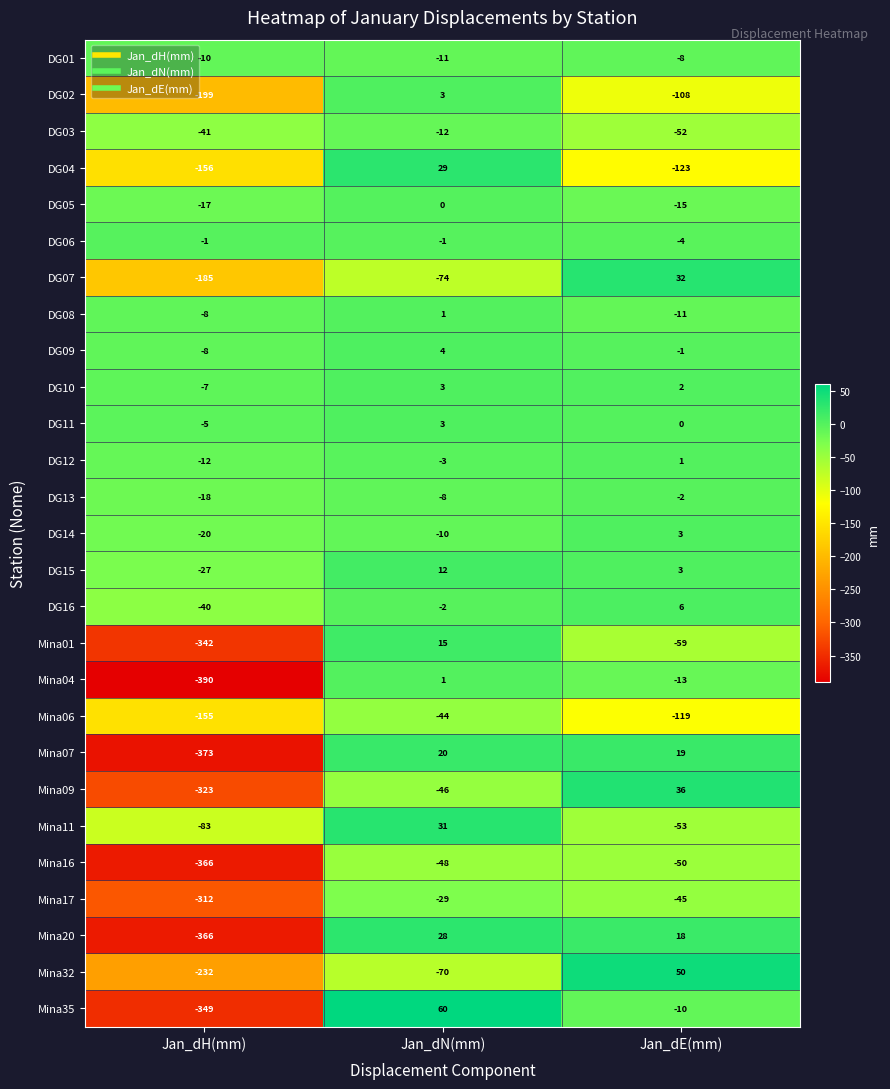

List the labels in order of DG03 value, smallest first.

Jan_dE(mm), Jan_dH(mm), Jan_dN(mm)